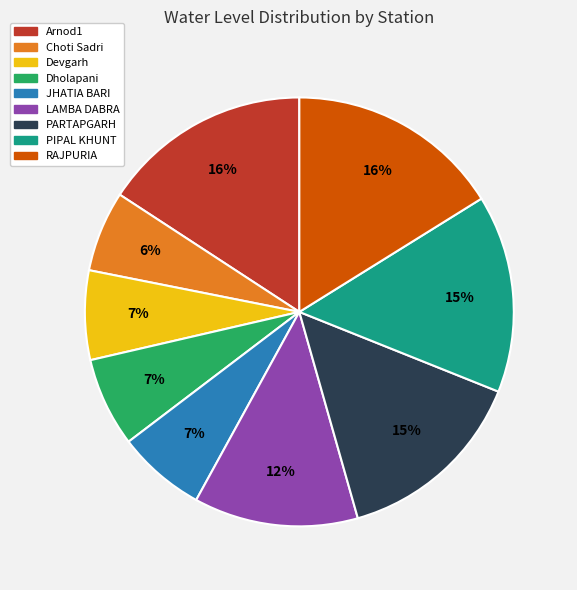

Which has a higher value, PIPAL KHUNT or RAJPURIA?

RAJPURIA